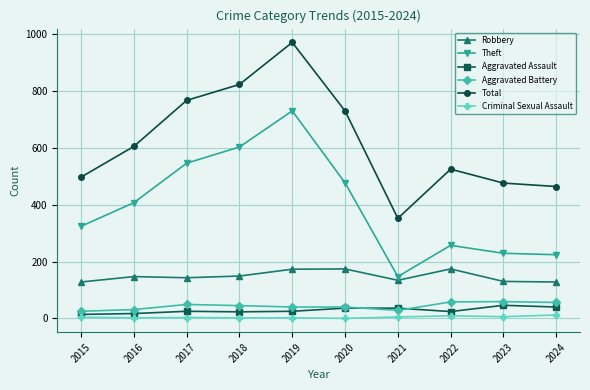

Where is the first local minimum for Theft?

2021